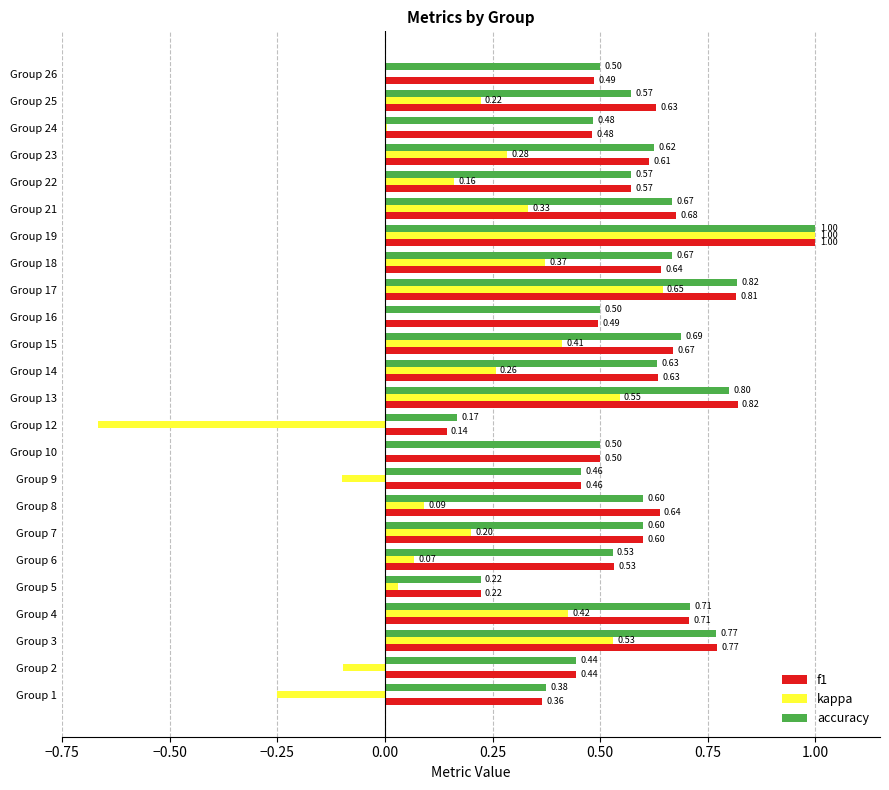

Count the accuracy values in the range 0 to 1.

24